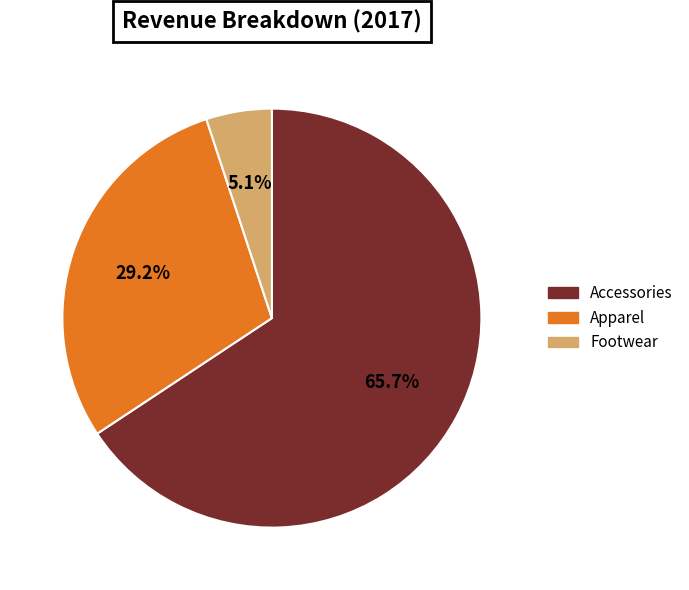

Does Footwear represent more than half of the total?

No